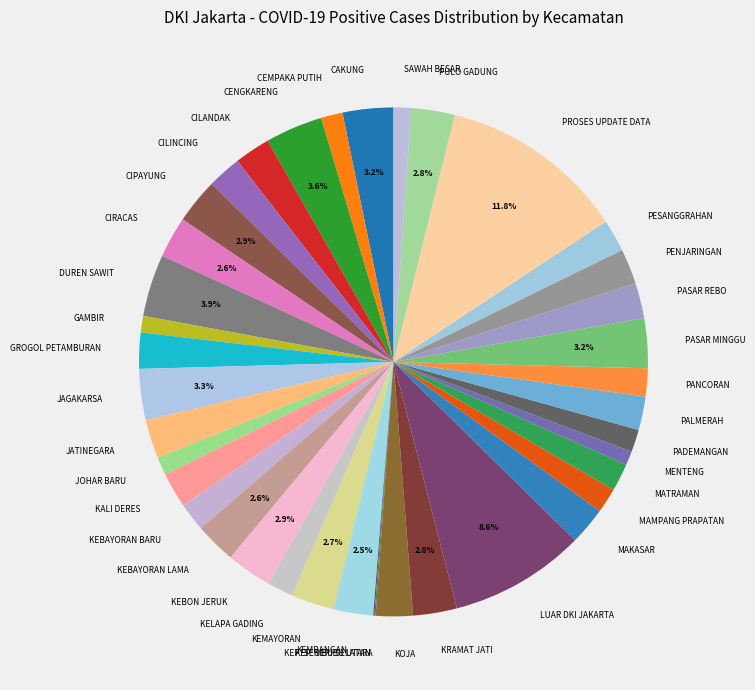

Is it true that GROGOL PETAMBURAN is 2% of the pie?

True